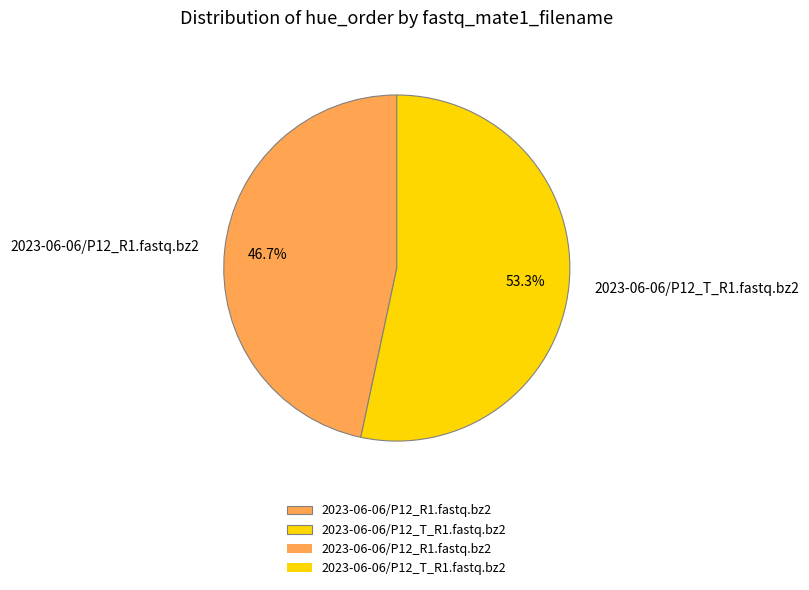

What portion of the pie excludes 2023-06-06/P12_R1.fastq.bz2?

53.3%